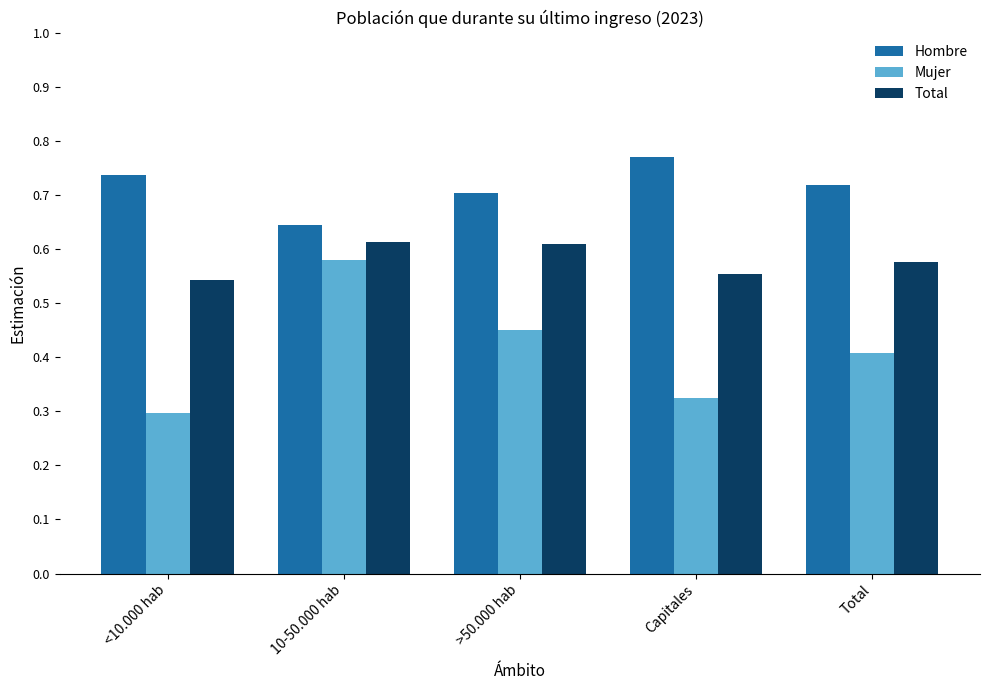

At which label is Mujer closest to 0?

<10.000 hab